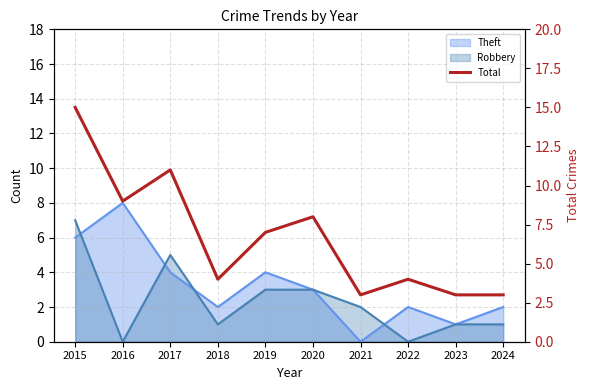

What is the difference between the values at 2017 and 2018?

7